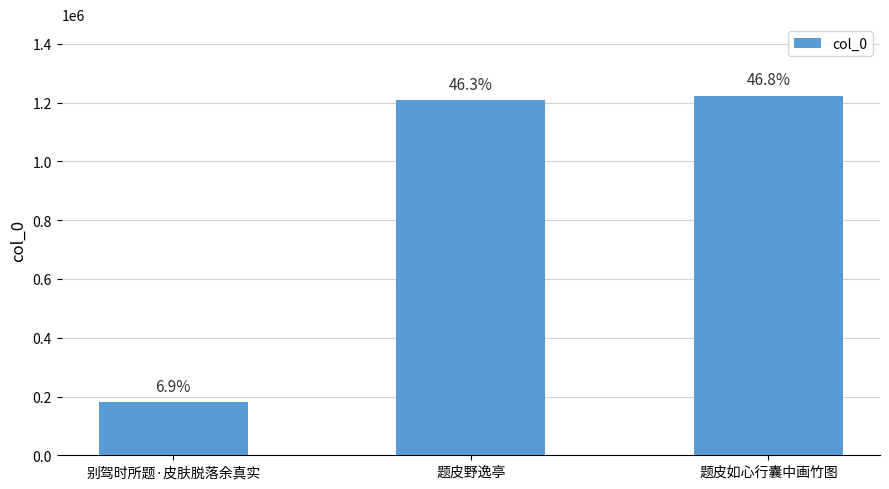

Rank the categories by value from lowest to highest.

别驾时所题·皮肤脱落余真实, 题皮野逸亭, 题皮如心行囊中画竹图